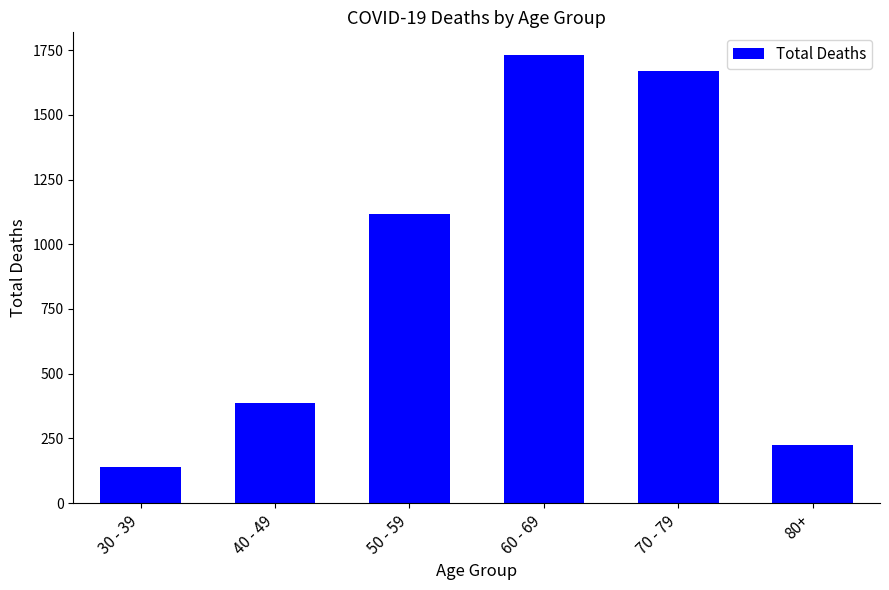

What is the maximum value shown in the chart?

1732